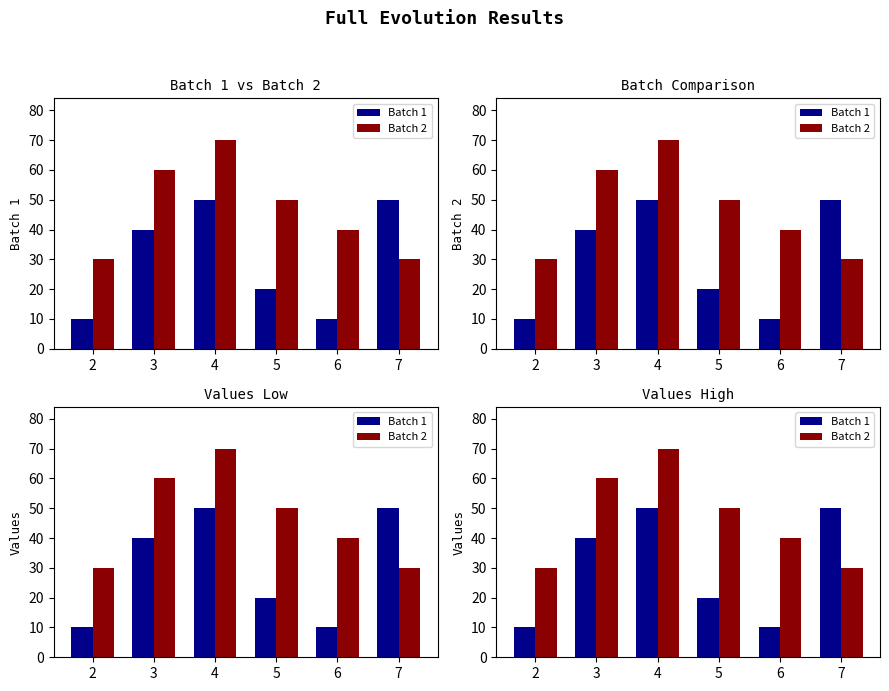

Where is Batch 1 nearest to the value 30?

3